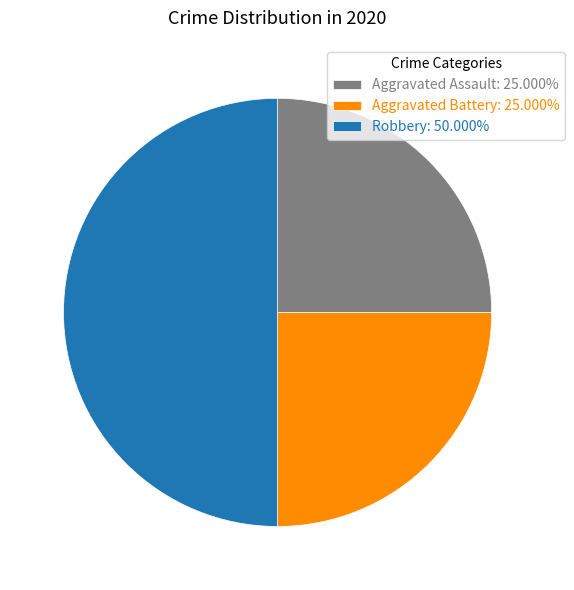

Is the sum of Aggravated Battery: 25.000% and Robbery: 50.000% greater than half?

Yes